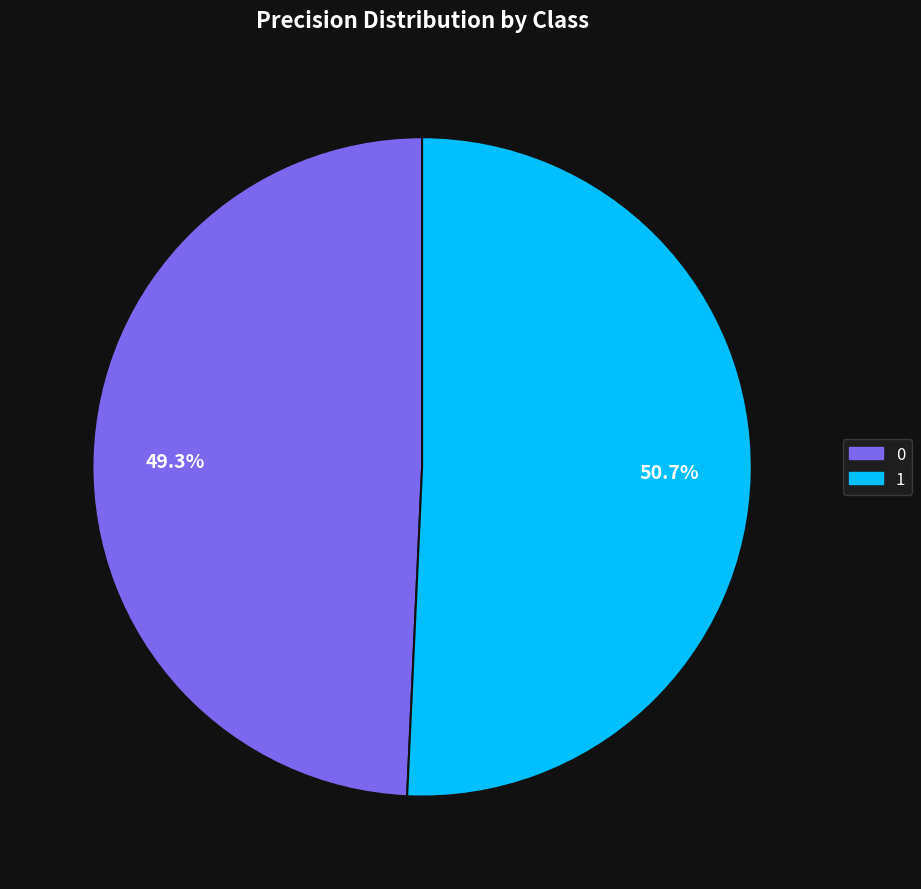

To the nearest percent, what is the combined percentage of 1 and 0?

100%